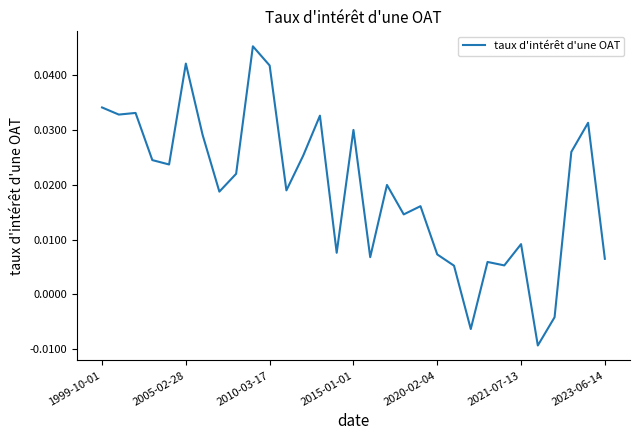

True or false: the data shows 0.1 at 1999-10-01.

False